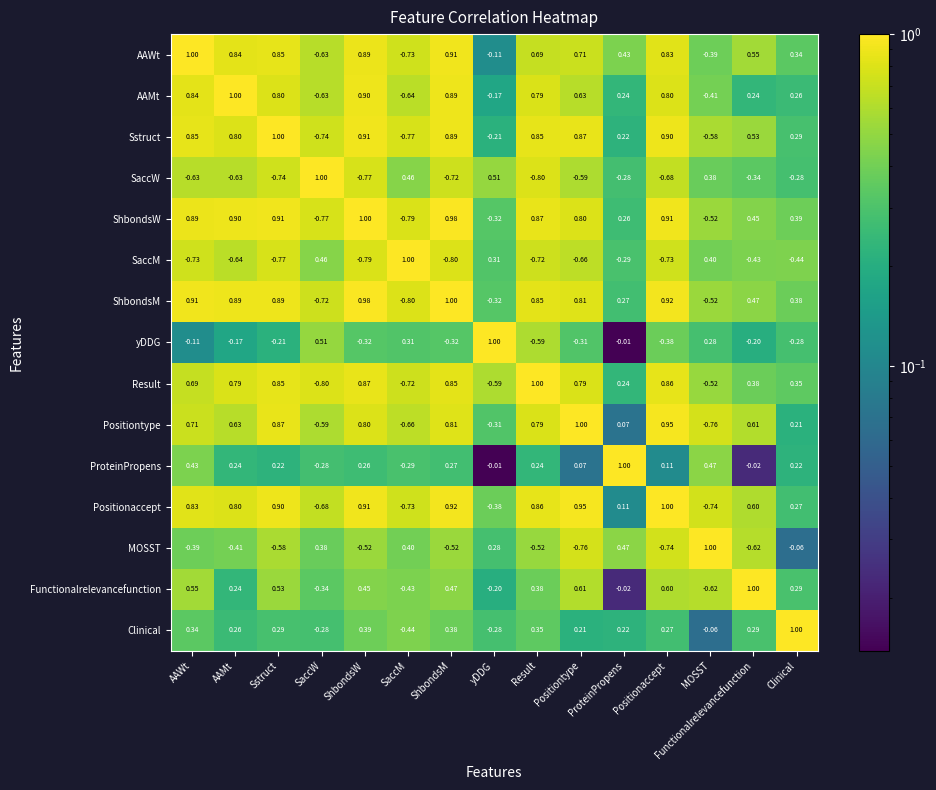

Which series changed the most between AAWt and Result?

yDDG